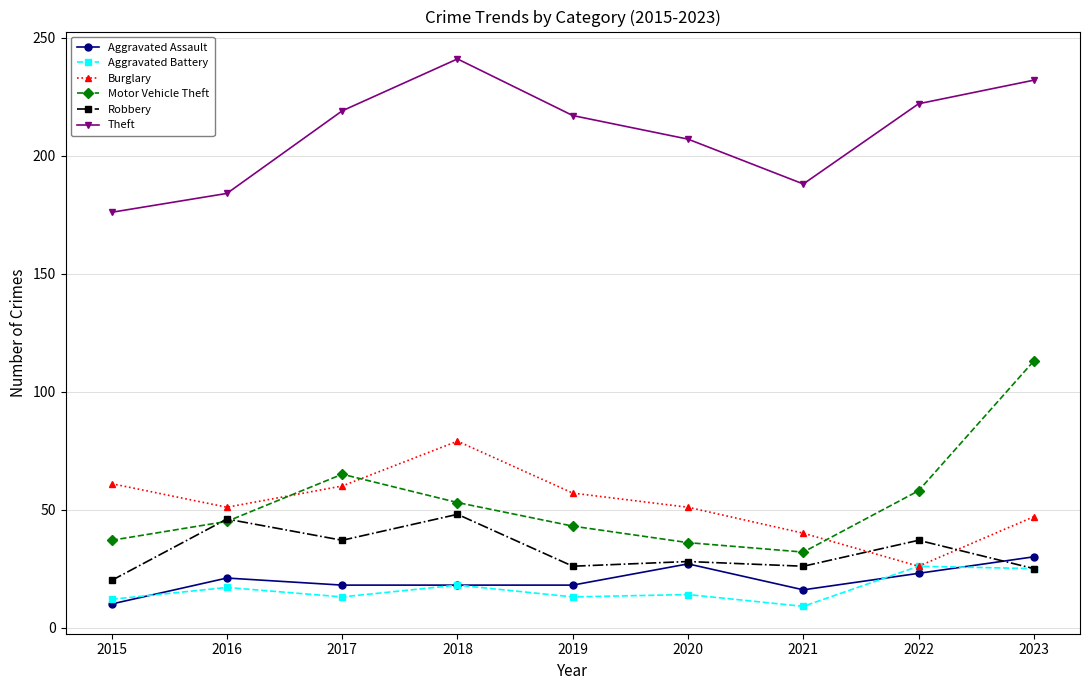

What are all the series names shown in the legend?

Aggravated Assault, Aggravated Battery, Burglary, Motor Vehicle Theft, Robbery, Theft